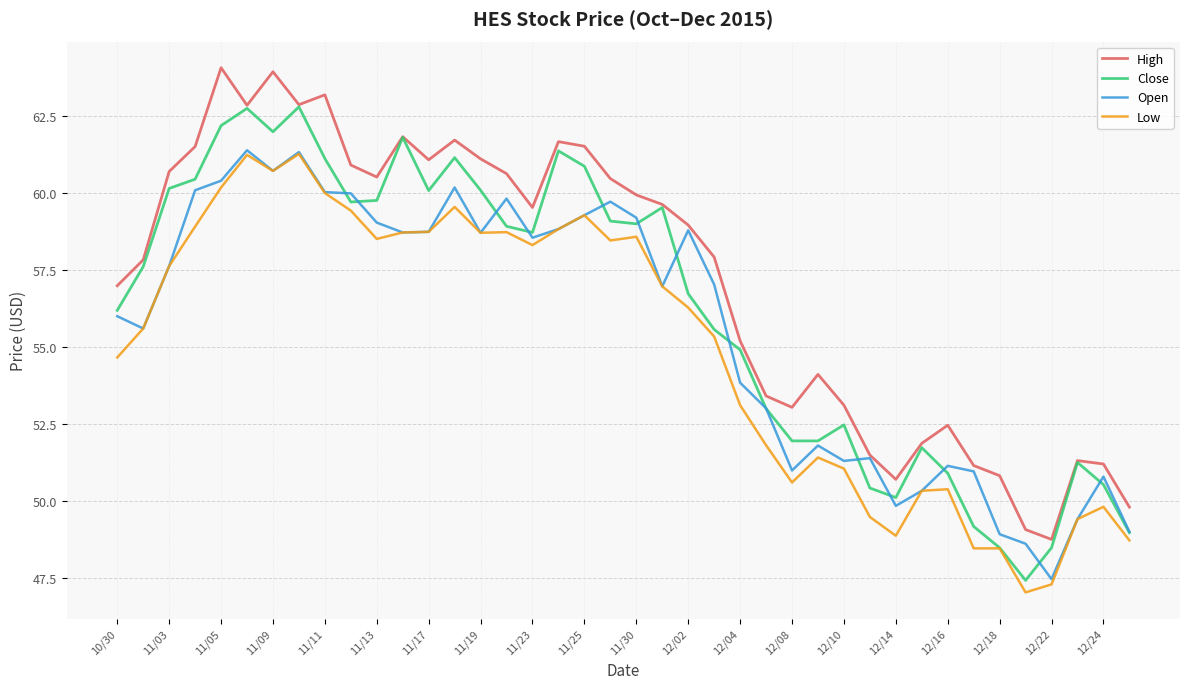

What is the greatest value displayed?

64.1